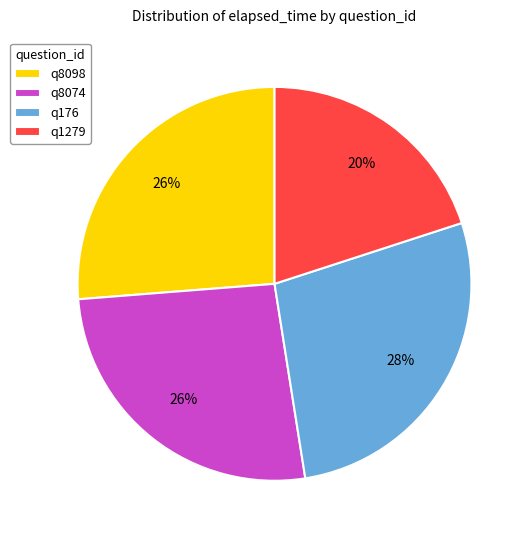

What is the largest slice in the pie chart?

q176